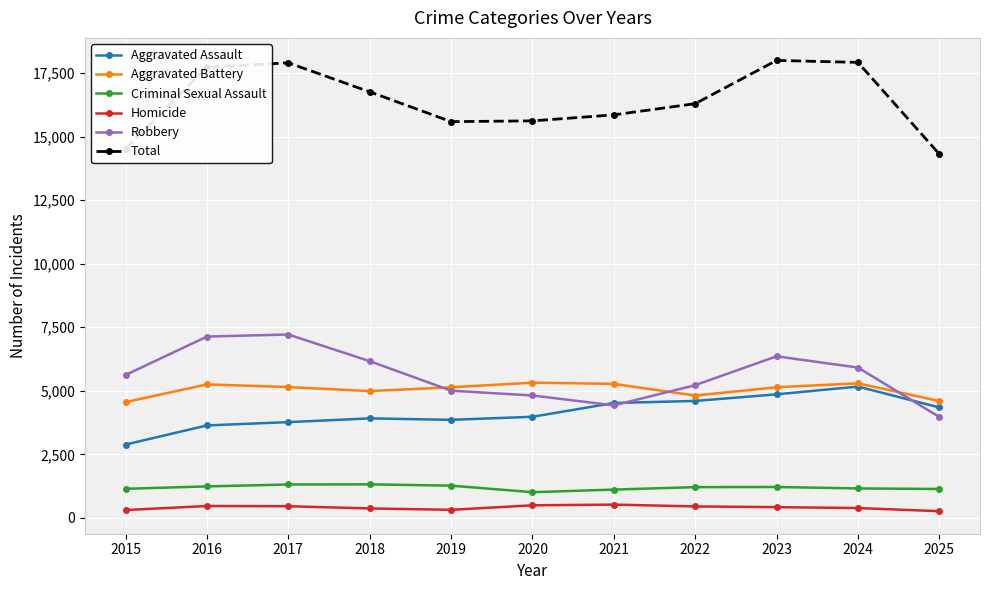

What is the approximate value of Robbery at 2025, to the nearest 50?

3950